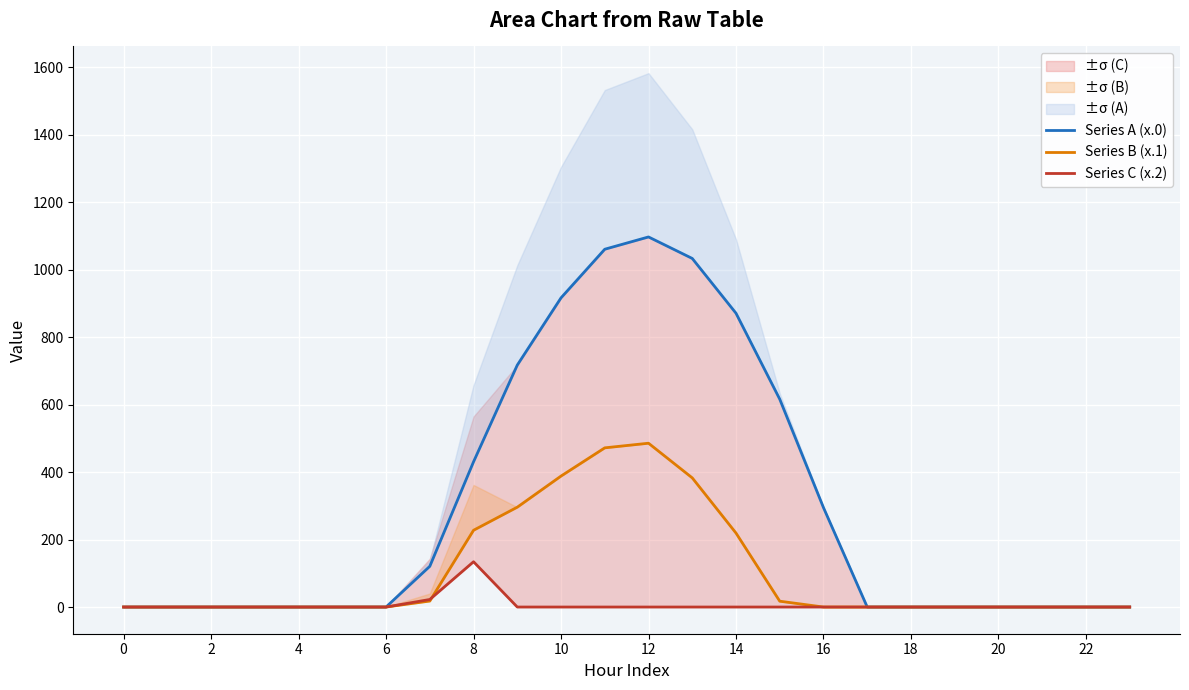

What is the highest value of the Series A (x.0) series?

1096.7